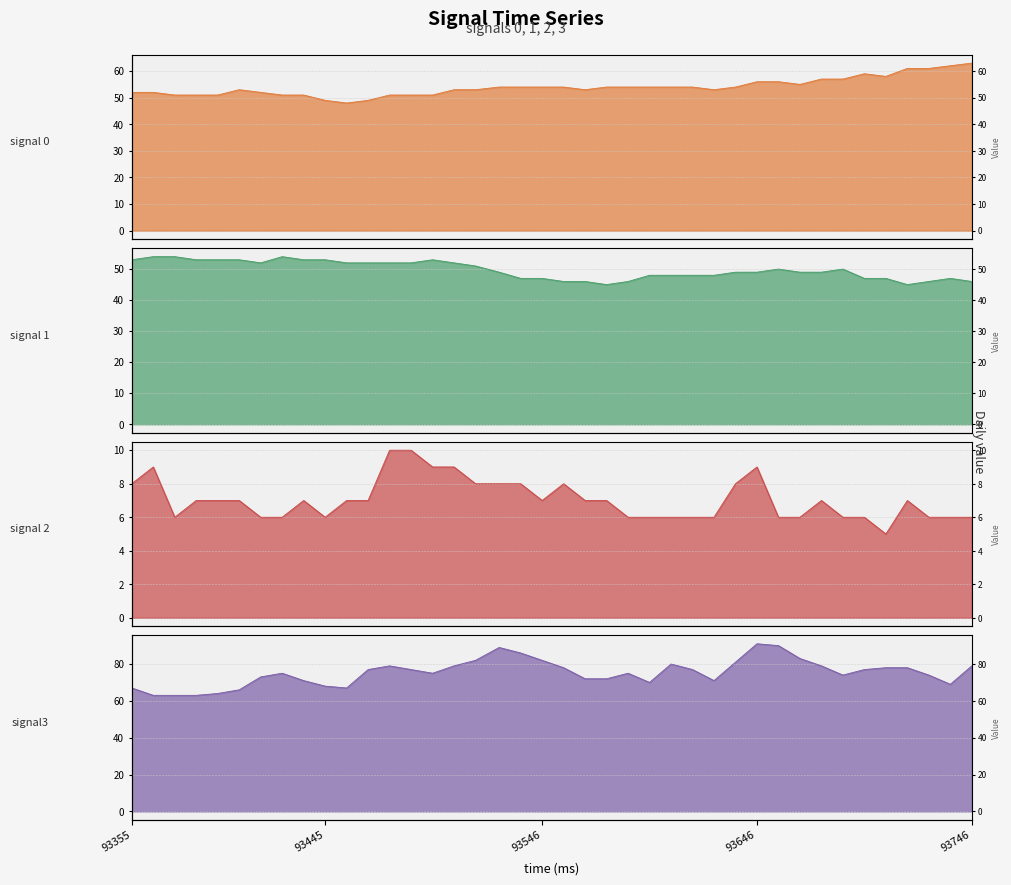

How many series are shown in this chart?

4